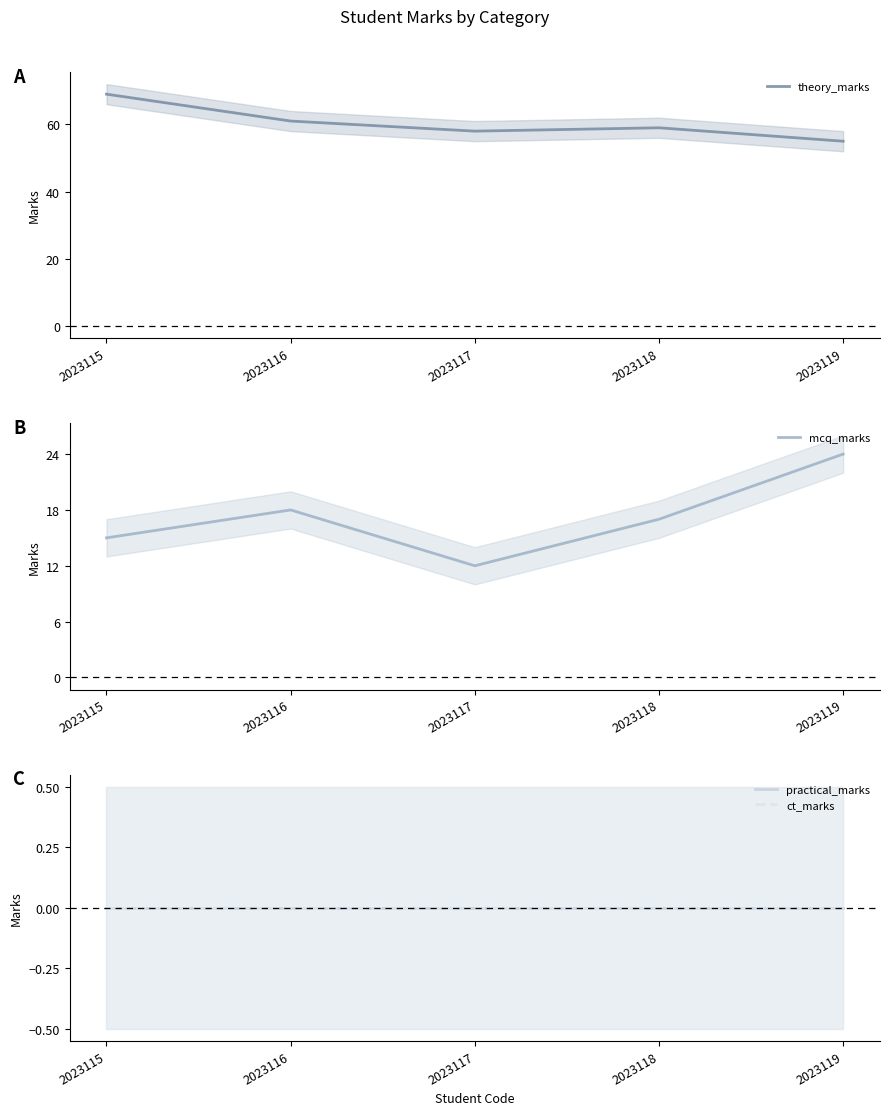

How many data points in mcq_marks are above 17?

2